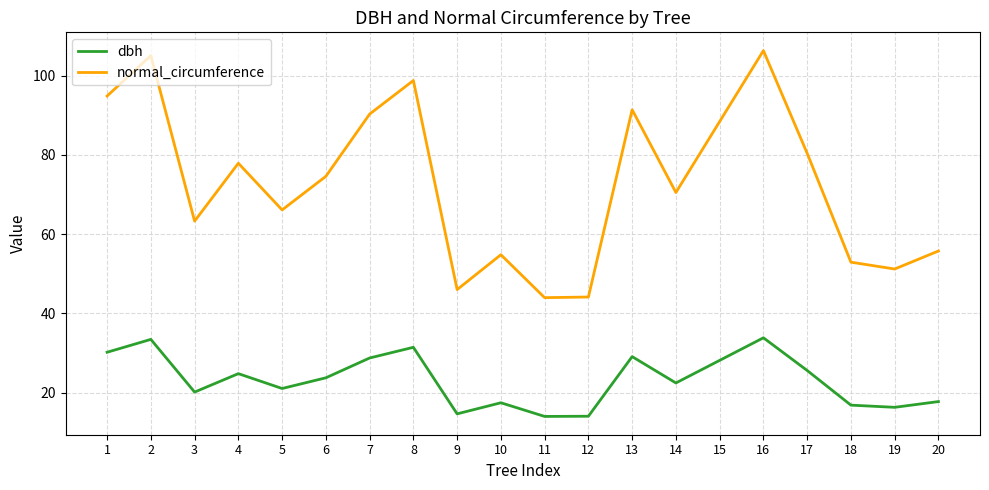

Between 10 and 15, which series saw the biggest shift?

normal_circumference